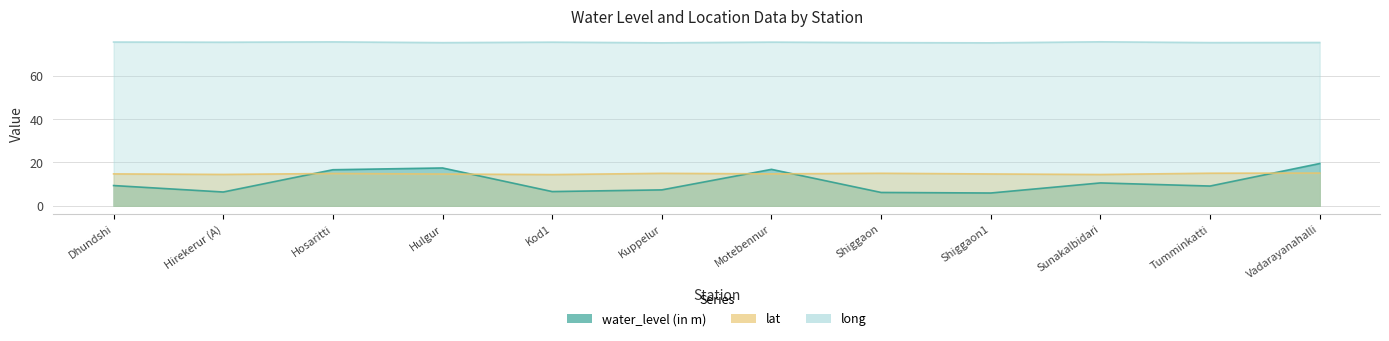

The value of water_level (in m) at Motebennur is 16.8. True or false?

True